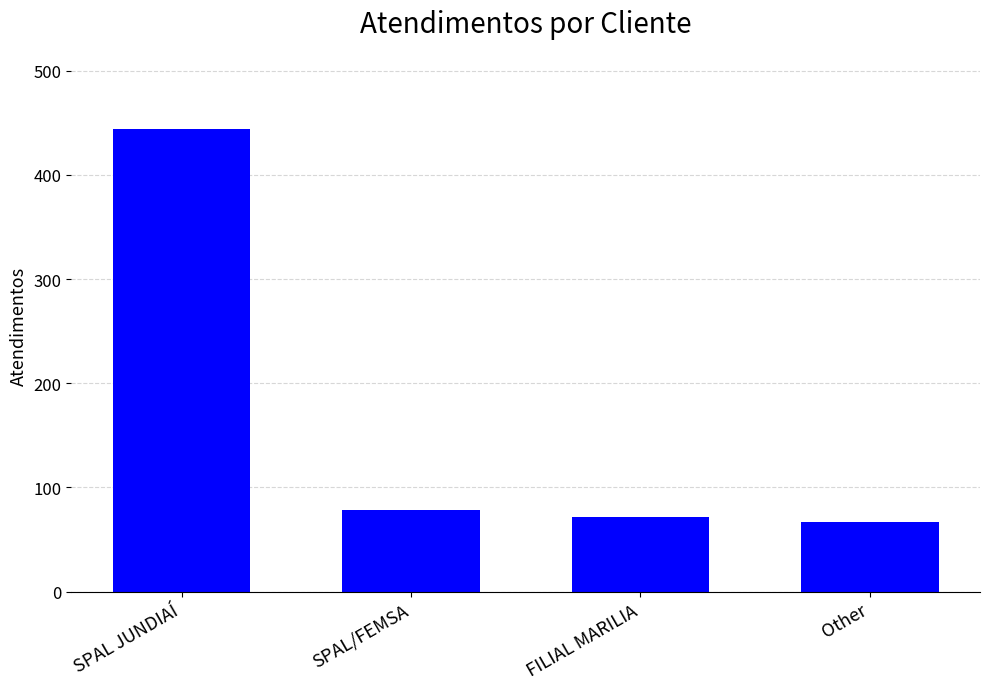

Where does the data first go above 78?

SPAL JUNDIAÍ